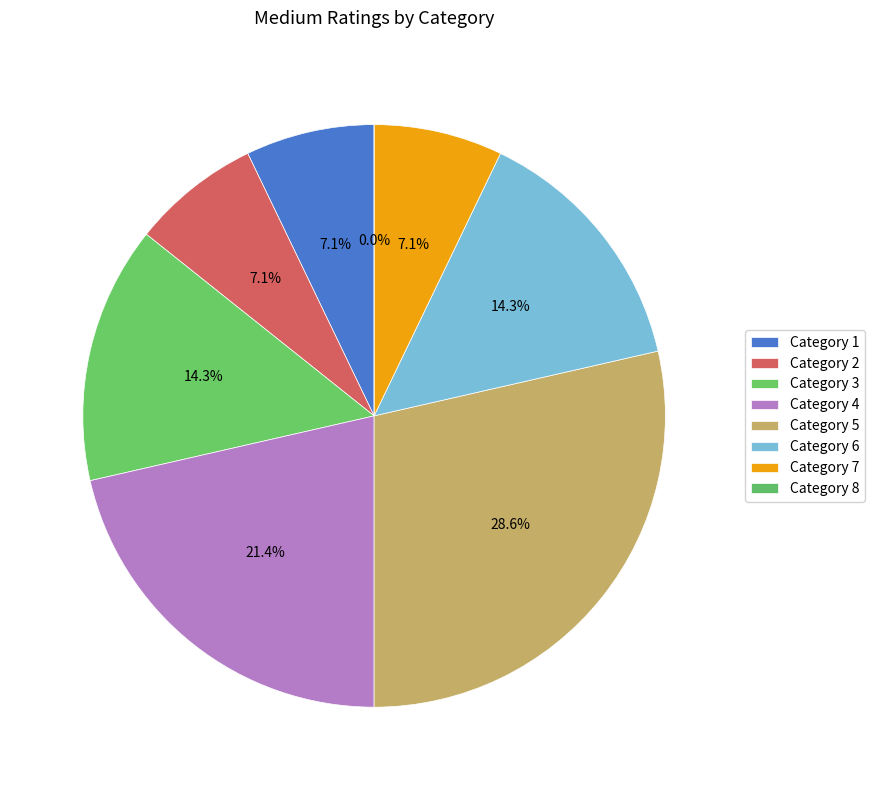

What percentage is the 1 slice, to the nearest percent?

7%